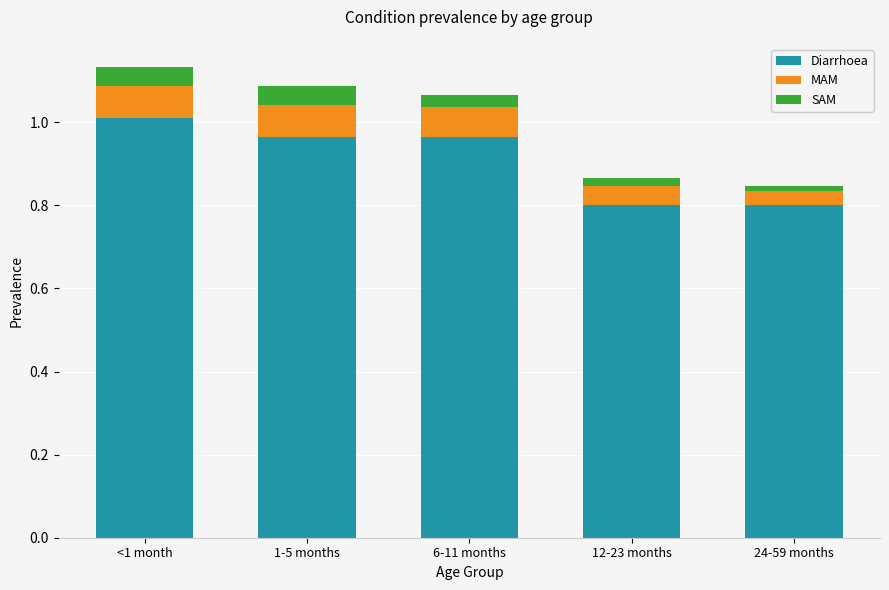

Are the bars horizontal?

No